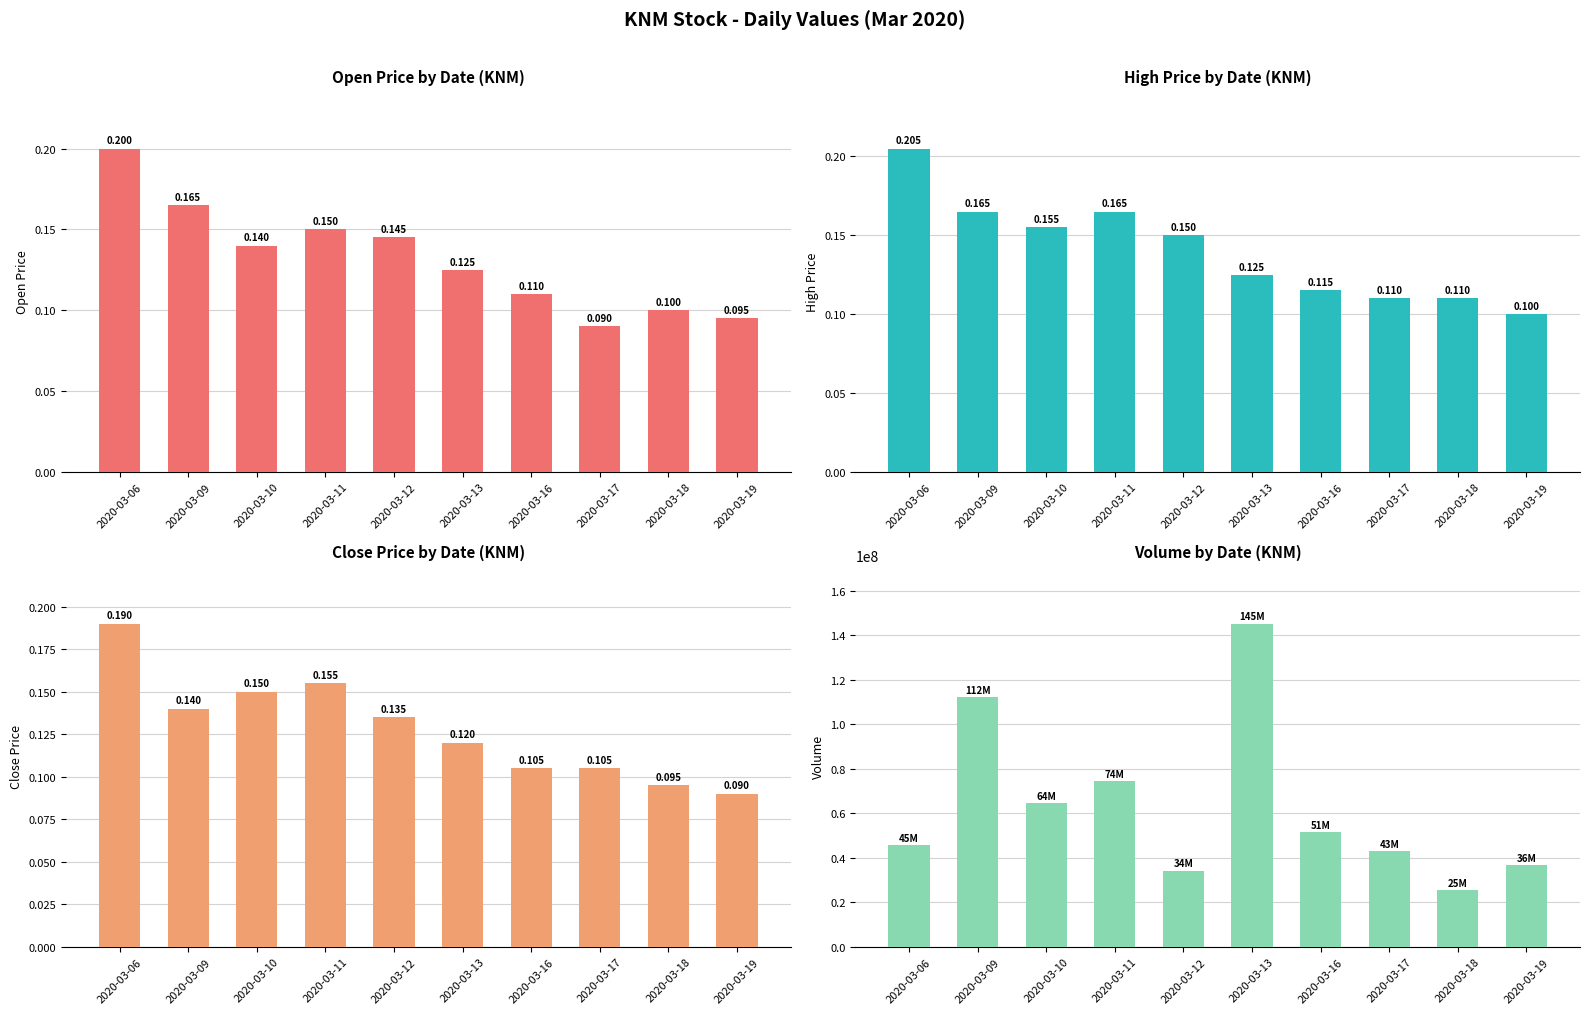

What is the minimum value shown in the chart?

0.1